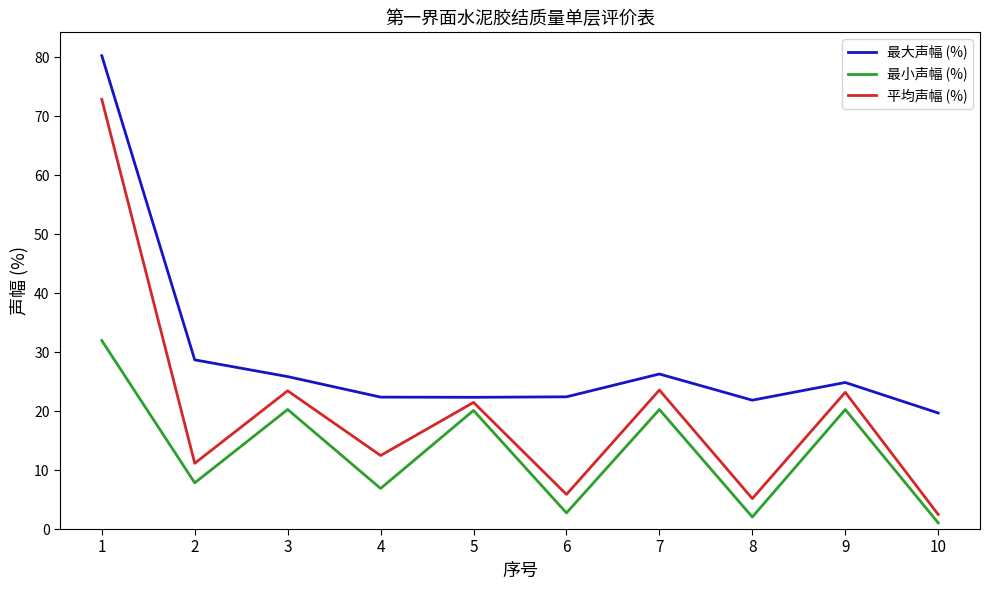

At how many categories does at least one series exceed 32?

1